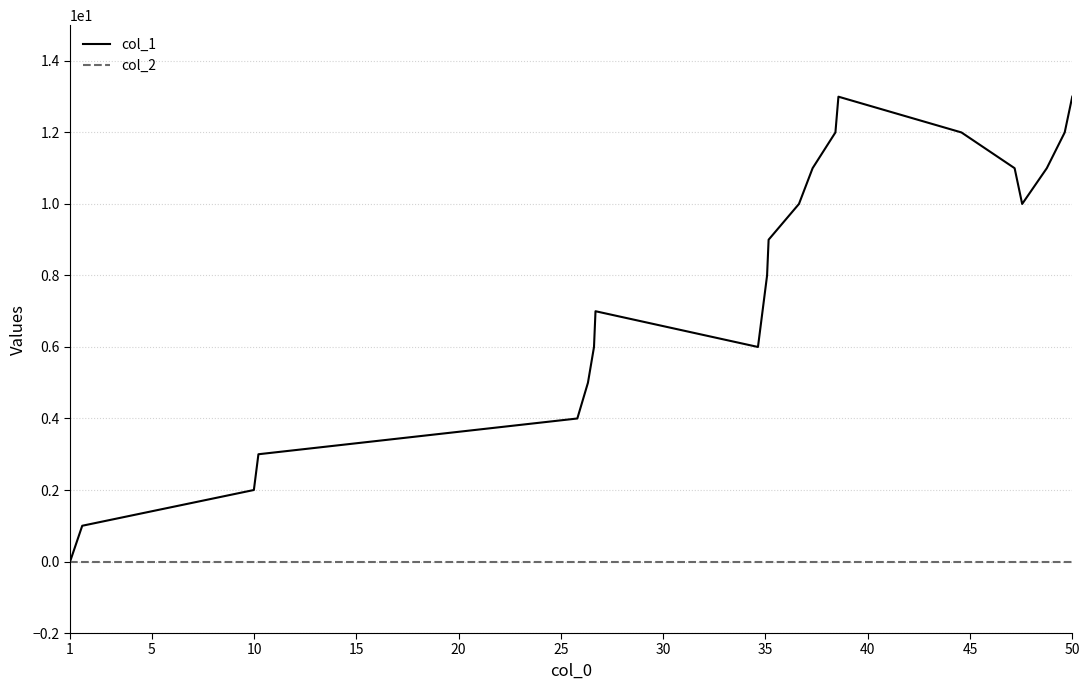

What is the maximum value shown in the chart?

13